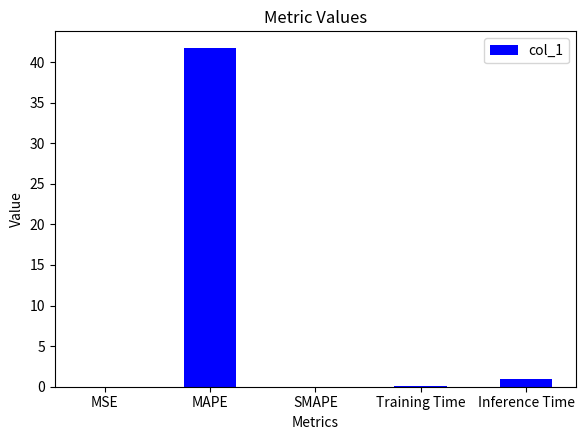

The value at SMAPE is -13.2. True or false?

False